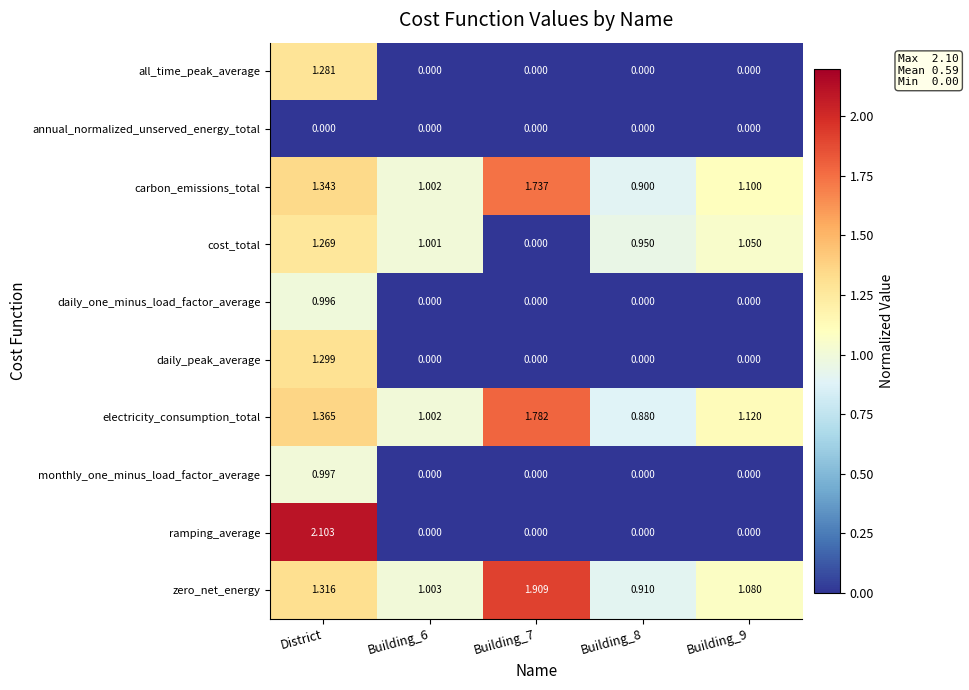

List the series in order of their peak value, highest first.

ramping_average, zero_net_energy, electricity_consumption_total, carbon_emissions_total, daily_peak_average, all_time_peak_average, cost_total, monthly_one_minus_load_factor_average, daily_one_minus_load_factor_average, annual_normalized_unserved_energy_total